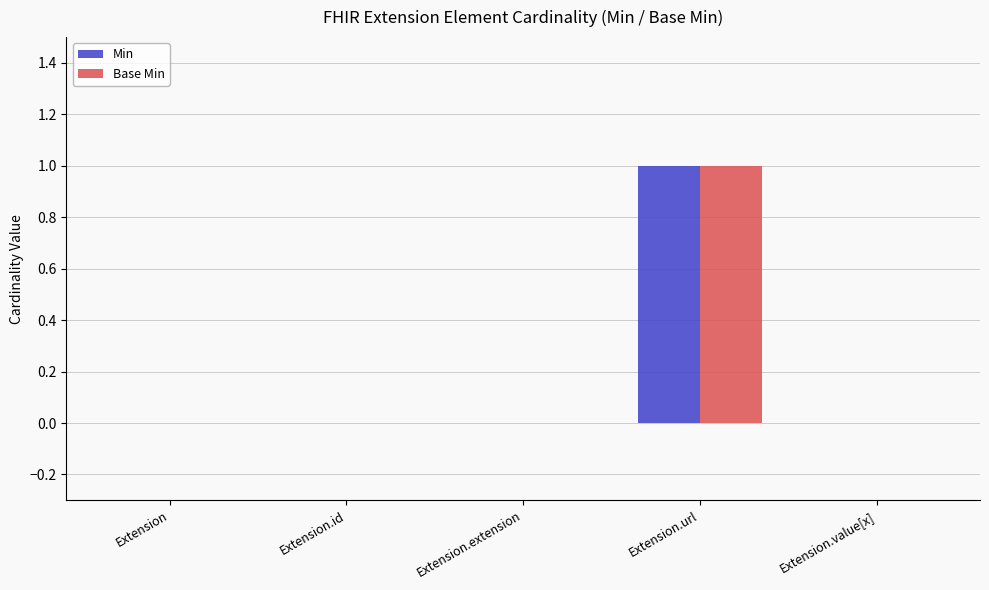

How many data points does each series have?

5